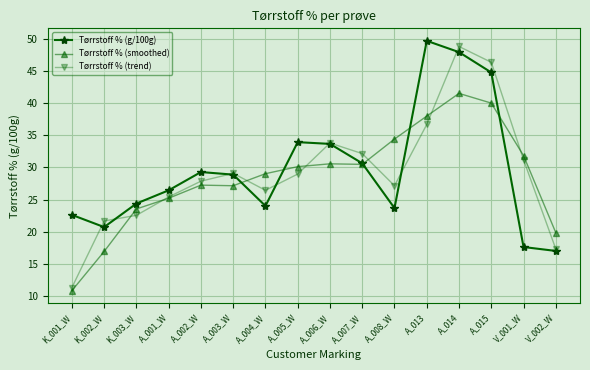

True or false: Tørrstoff % (g/100g) has a value of 47.9 at A_014.

True